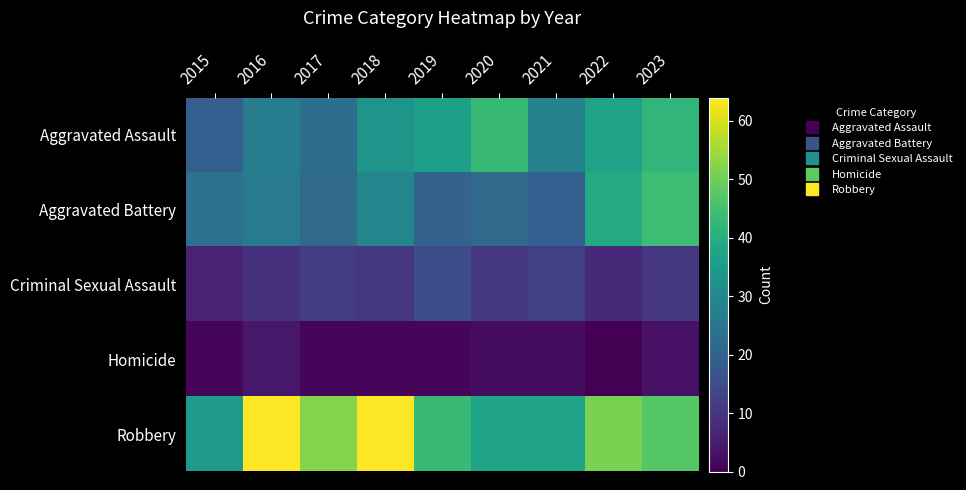

Which series changed the most between 2017 and 2022?

Aggravated Battery